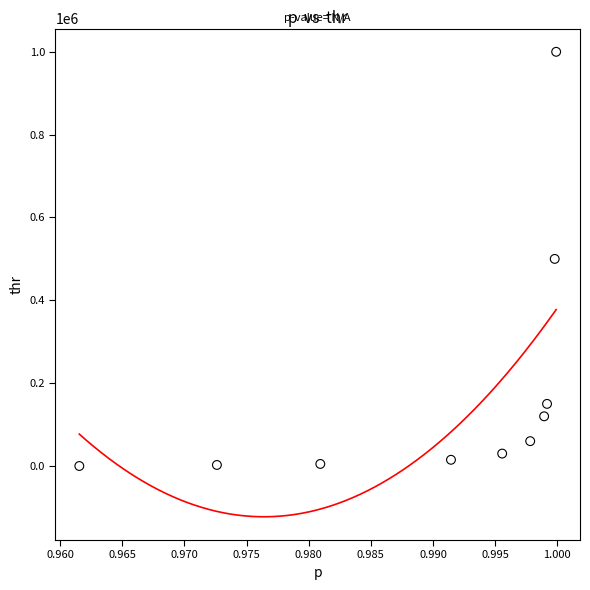

What is the range of Y values (max minus min)?

1000000